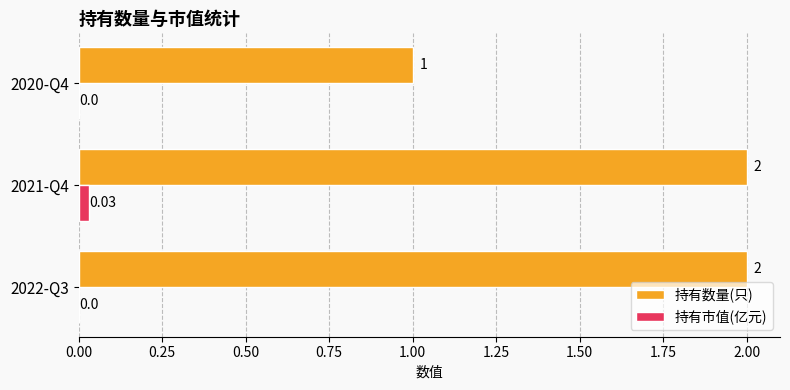

Between 2022-Q3 and 2021-Q4, which series saw the biggest shift?

持有市值(亿元)